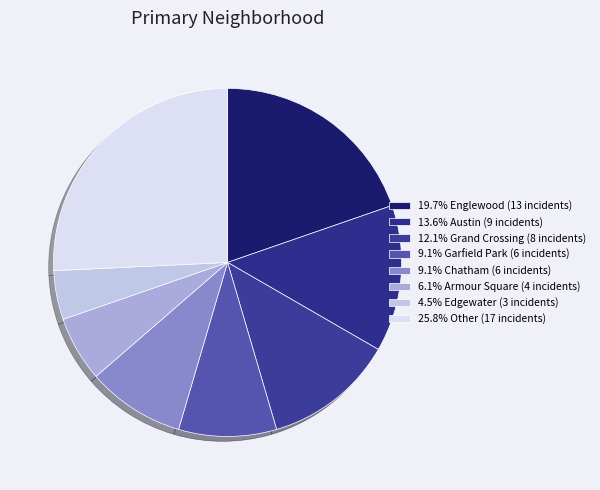

How many slices are in this pie chart?

8